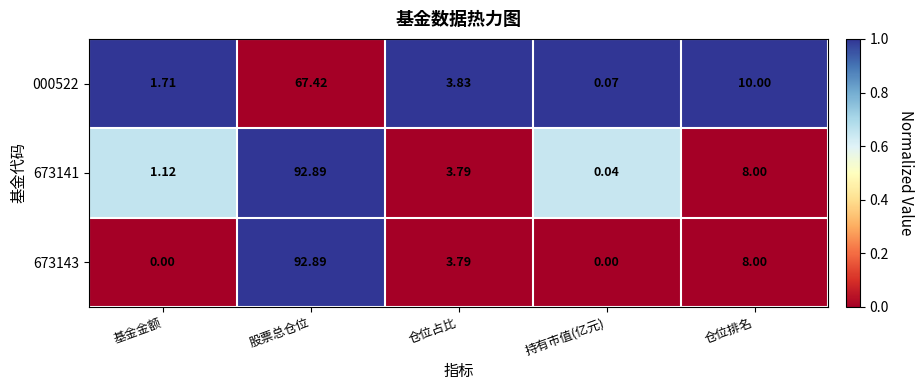

List the labels in order of 000522 value, smallest first.

持有市值(亿元), 基金金额, 仓位占比, 仓位排名, 股票总仓位